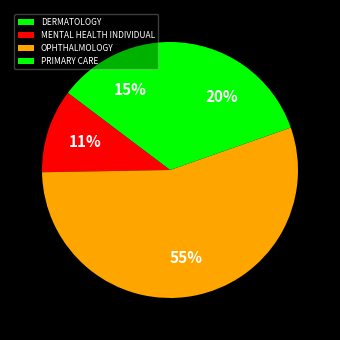

To the nearest percent, what is the average slice percentage?

25%